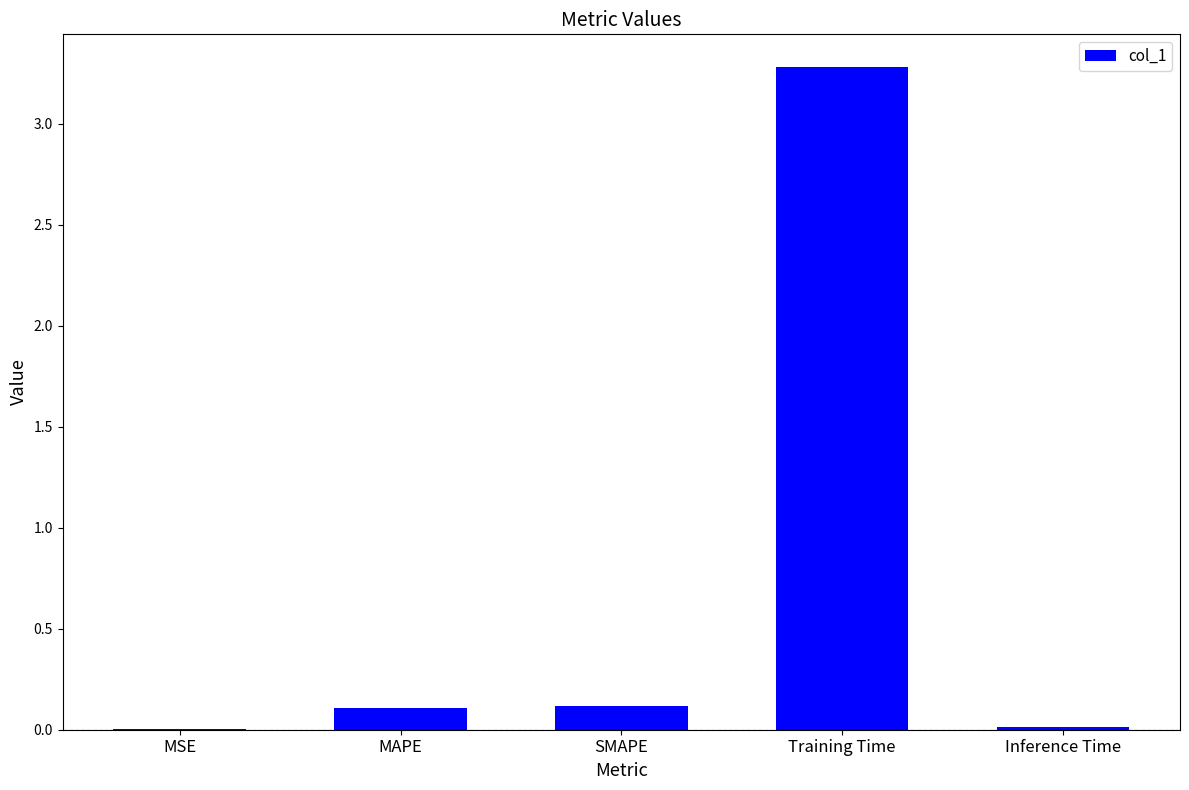

At which category does the chart reach its peak across all series?

Training Time